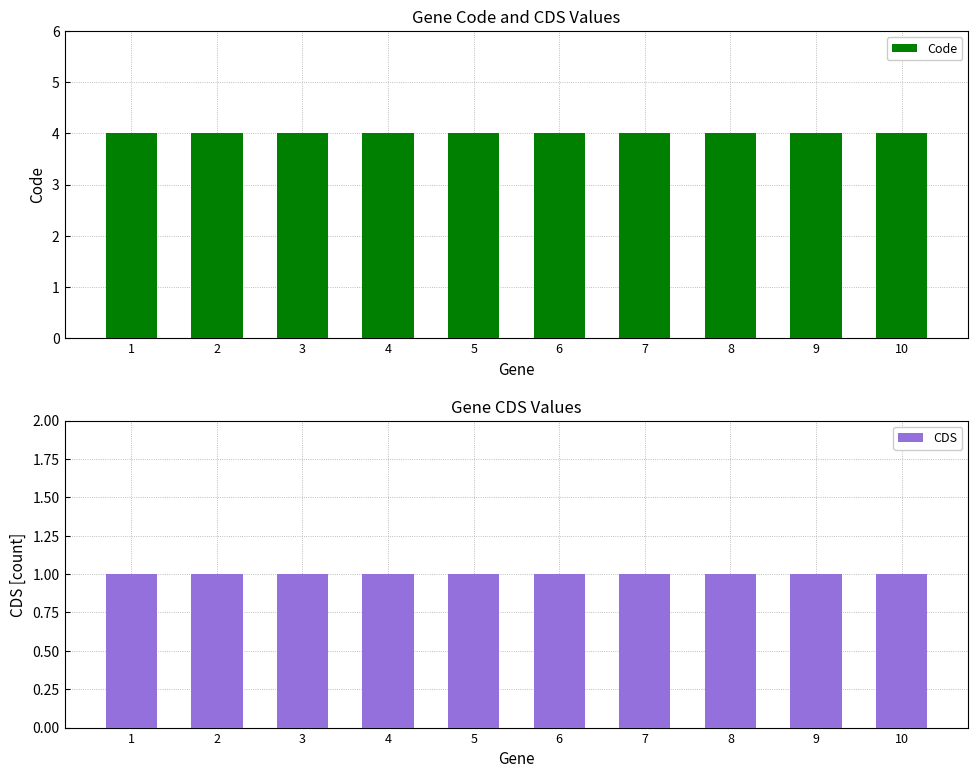

What is the total value across all series at 8?

5